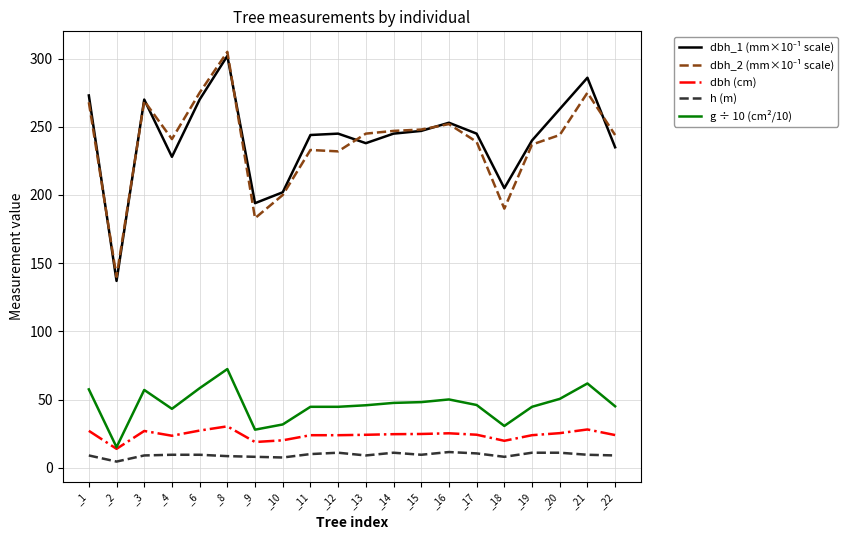

What is the difference between the highest and lowest values at _16?

241.5